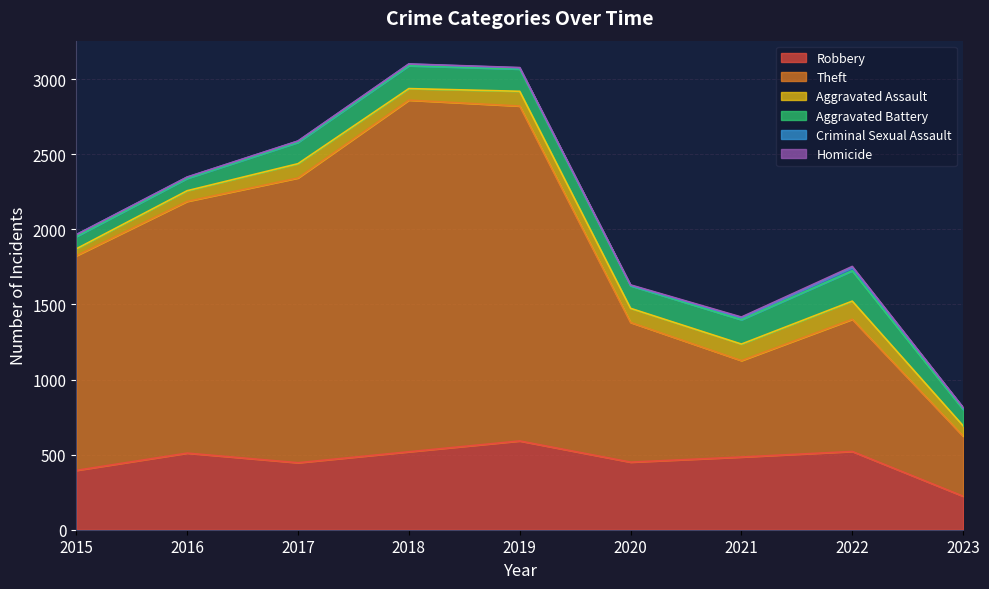

Which category has the highest value in the Robbery series?

2019